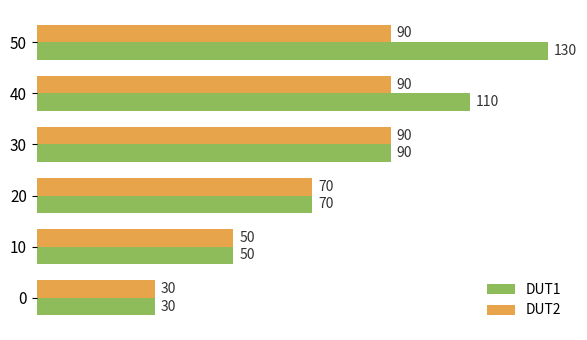

What is the sum of the DUT1 values at 20 and 0?

100